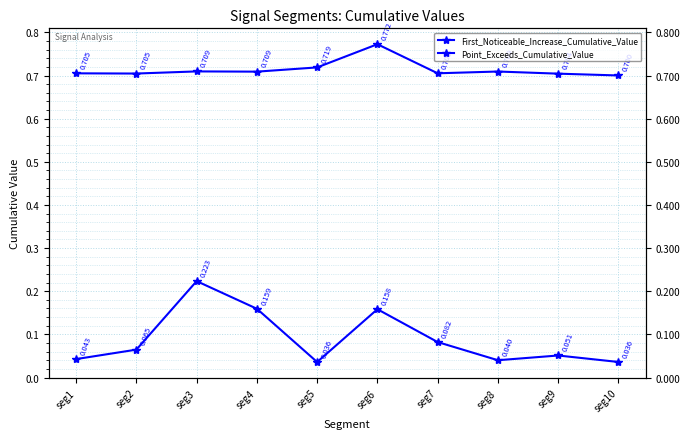

Count the number of categories in the chart.

10